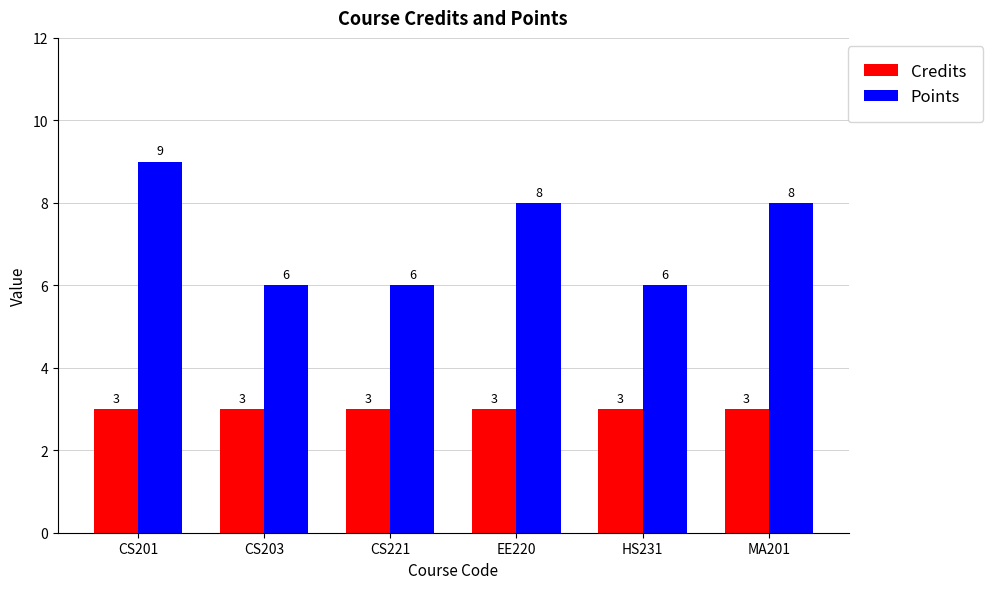

What are all the series names shown in the legend?

Credits, Points